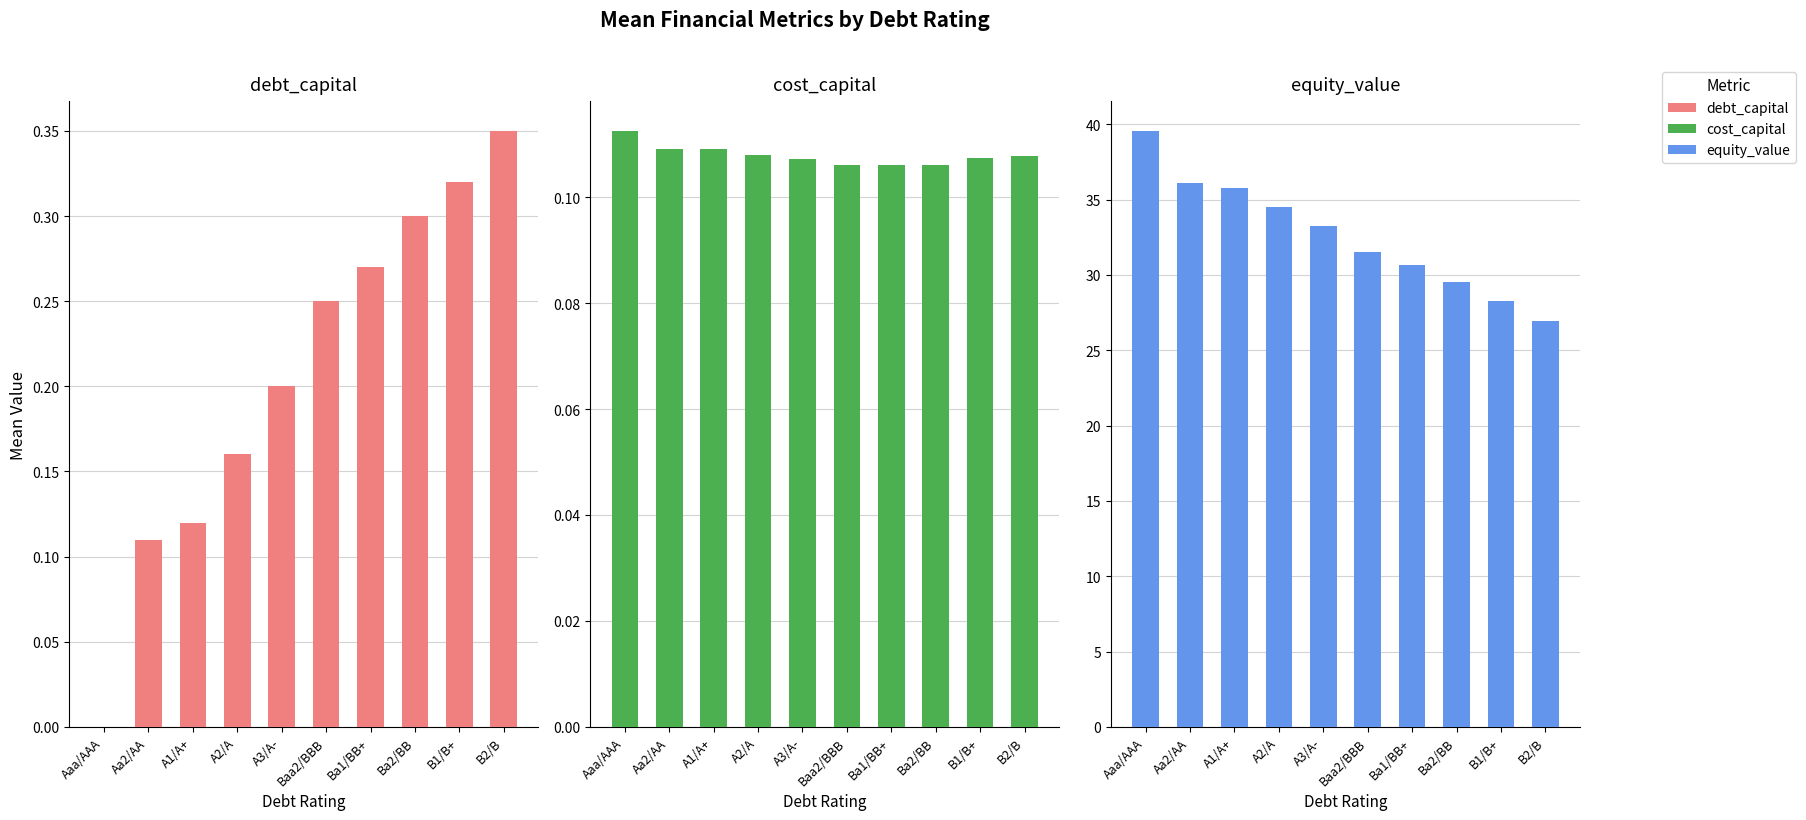

Is the value of debt_capital at A3/A- greater than the value of cost_capital at Aa2/AA?

Yes